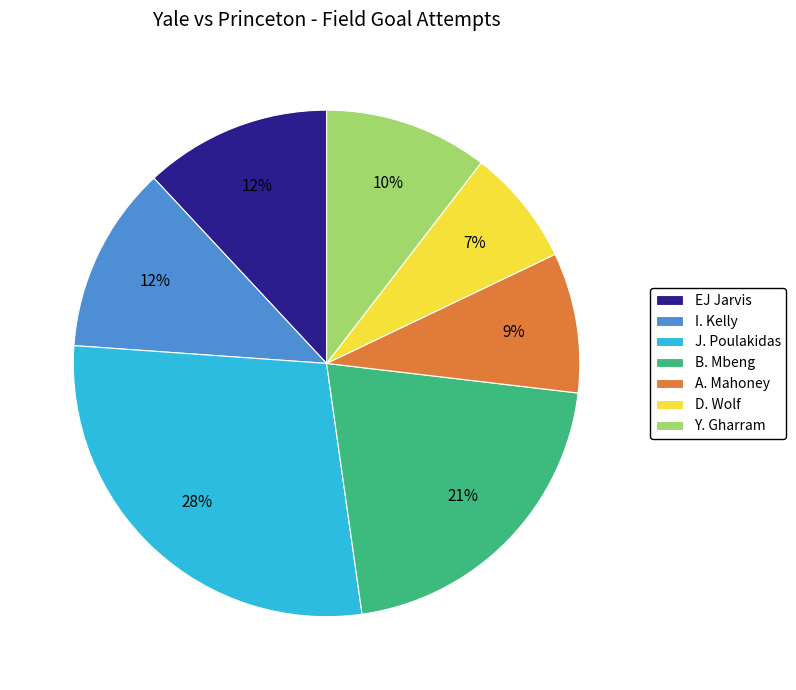

Does B. Mbeng account for over 50% of the chart?

No